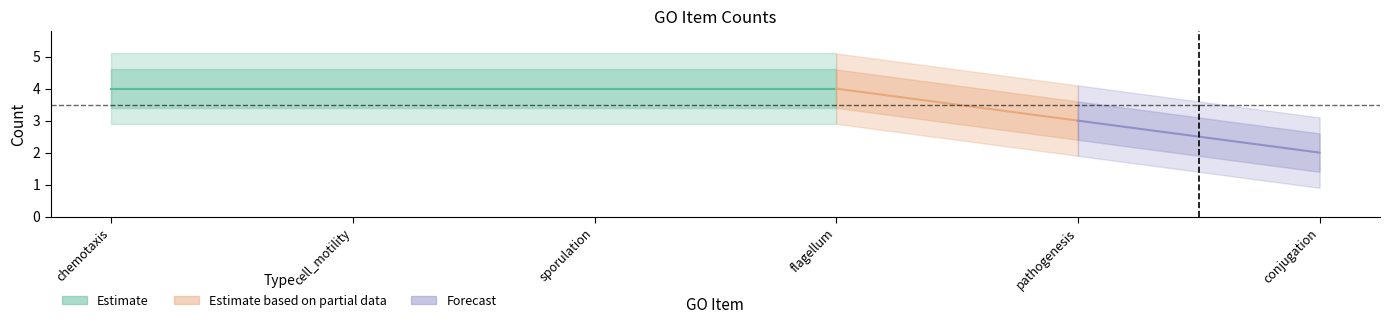

How many lines are shown in the chart?

1